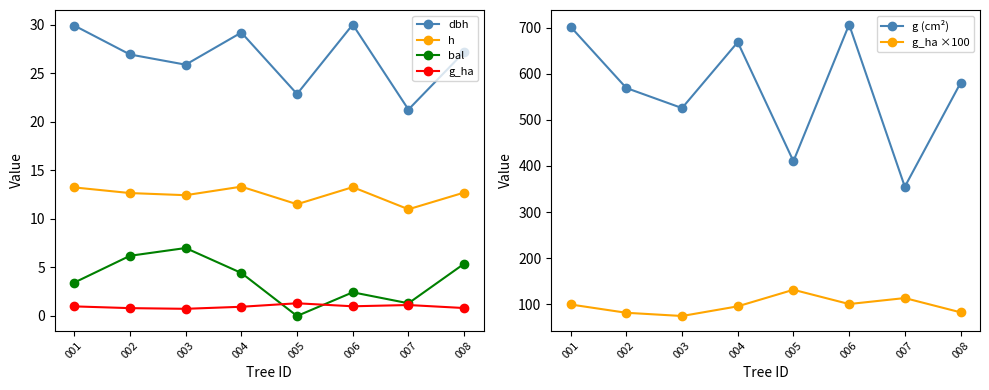

Which series has the widest spread of values?

g (cm²)